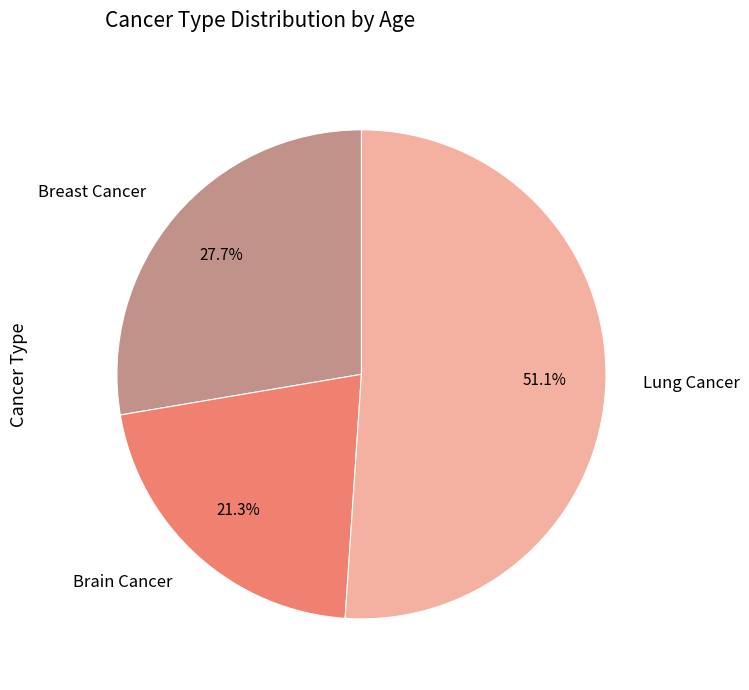

To the nearest percent, what is the average slice percentage?

33%